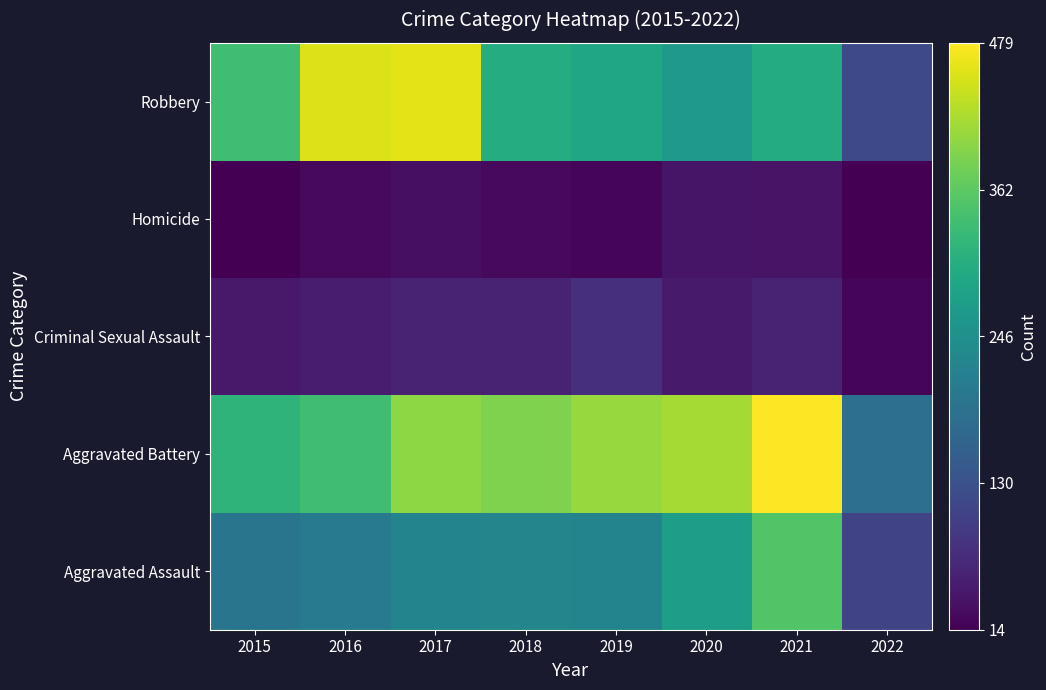

Reading left to right, transcribe all the data shown in this chart.

Aggravated Assault: 2015=194	2016=206	2017=224	2018=225	2019=223	2020=273	2021=353	2022=110
Aggravated Battery: 2015=316	2016=336	2017=400	2018=389	2019=407	2020=416	2021=479	2022=183
Criminal Sexual Assault: 2015=46	2016=50	2017=61	2018=60	2019=77	2020=48	2021=61	2022=22
Homicide: 2015=15	2016=26	2017=33	2018=25	2019=22	2020=41	2021=38	2022=14
Robbery: 2015=337	2016=454	2017=460	2018=301	2019=287	2020=263	2021=300	2022=116